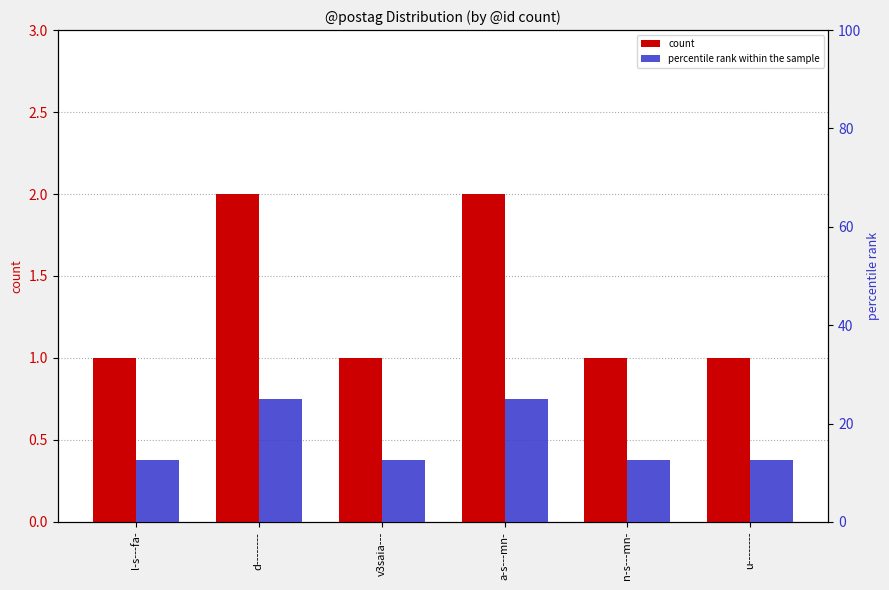

Does the chart contain stacked bars?

No